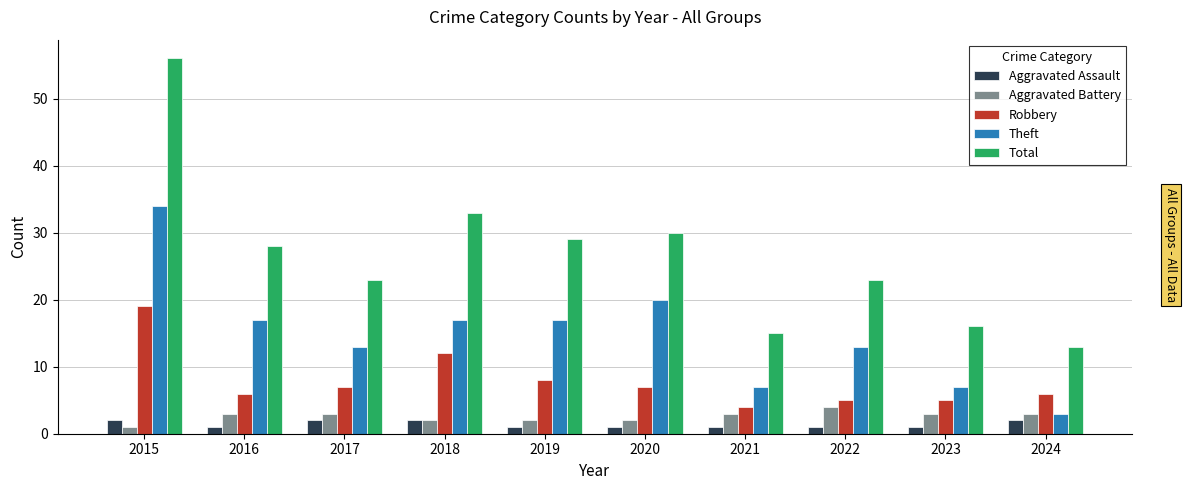

The Aggravated Assault series shows 2 at 2024. True or false?

True